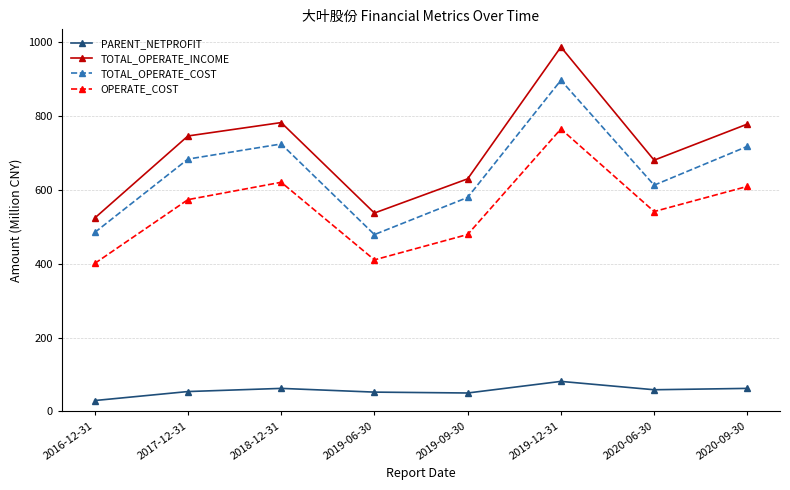

At which category does TOTAL_OPERATE_INCOME reach its first local peak?

2018-12-31